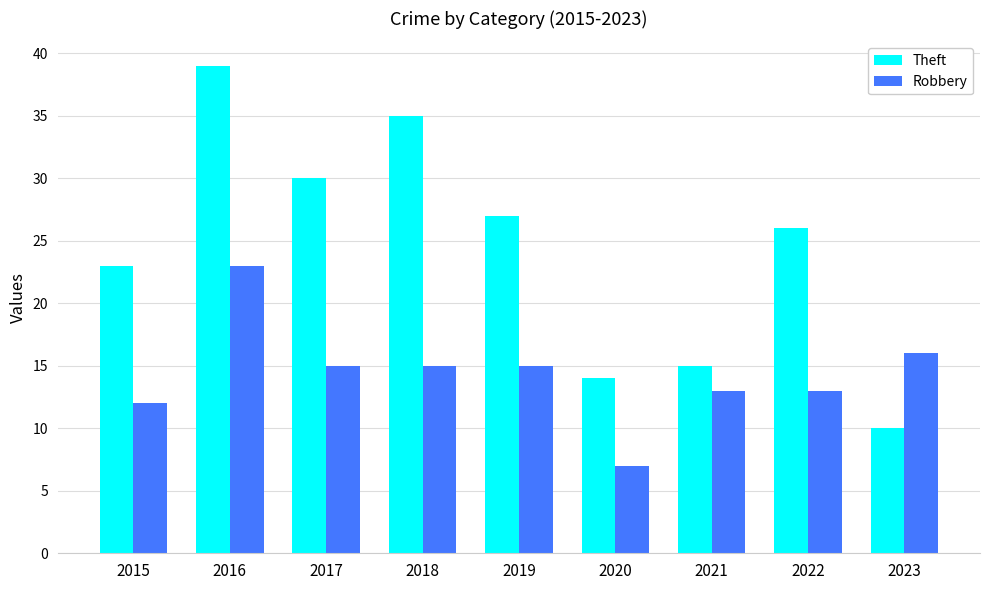

What is the total value across all series at 2021?

28